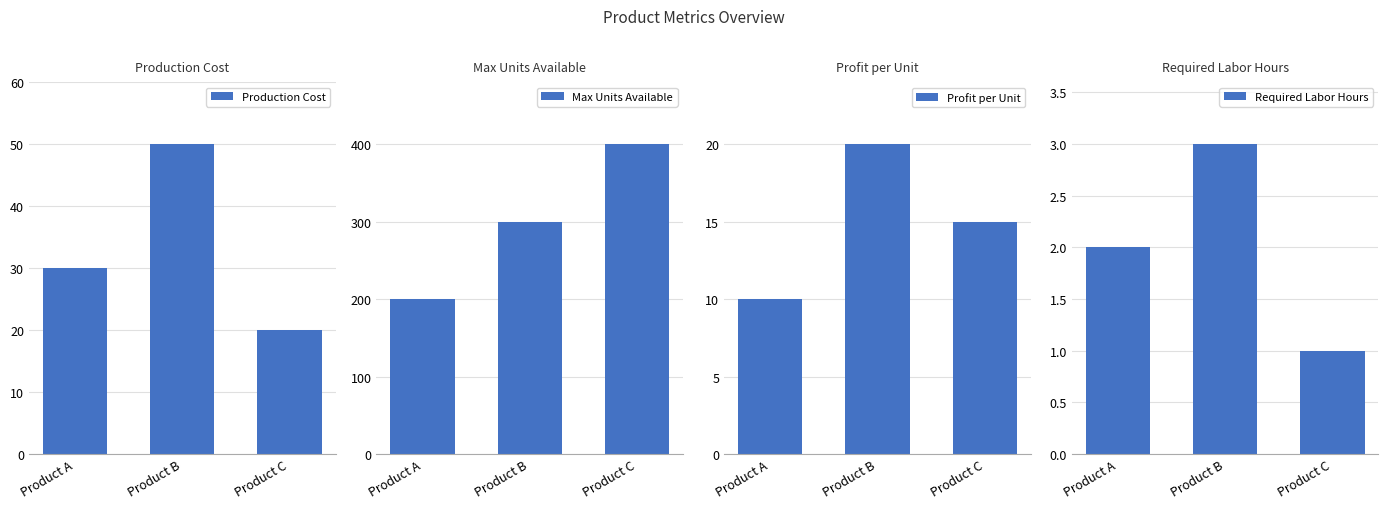

Read the Max Units Available value at Product B, to the nearest 10.

300